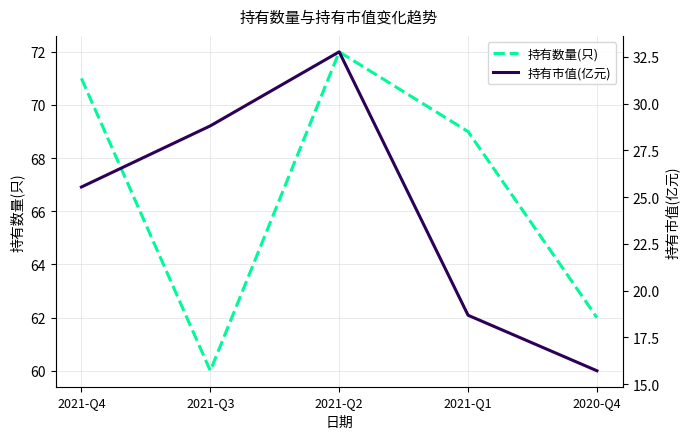

What is the label of the 2nd point from the left?

2021-Q3